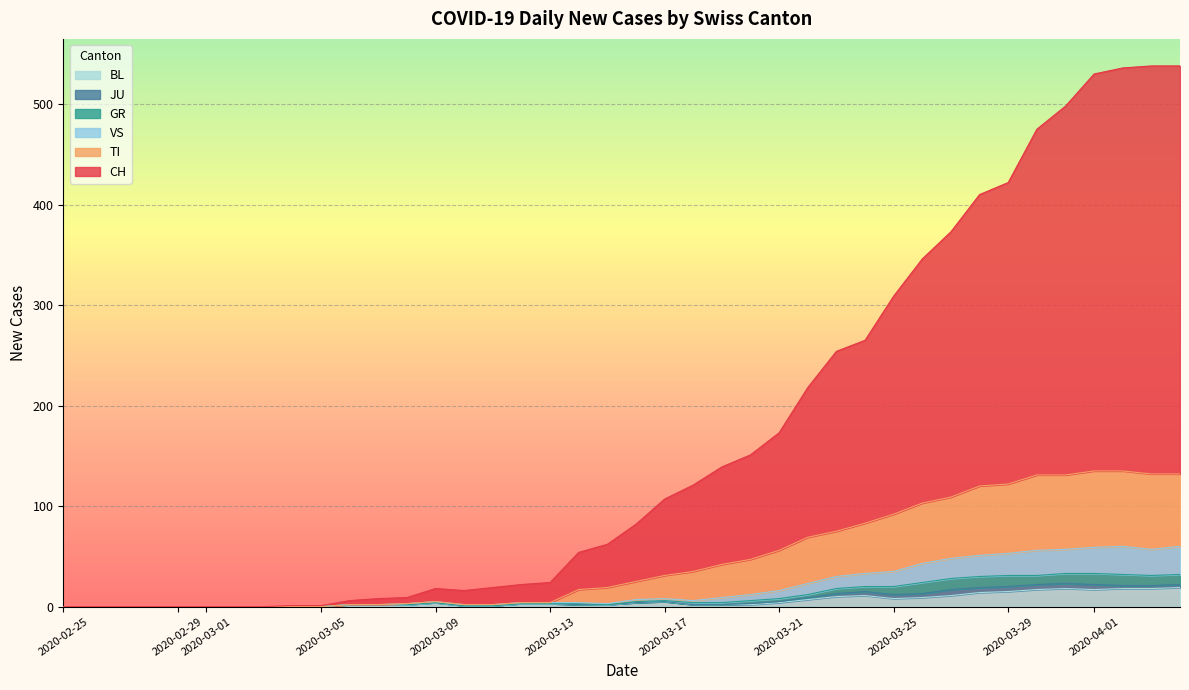

What is the maximum value for BL?

19